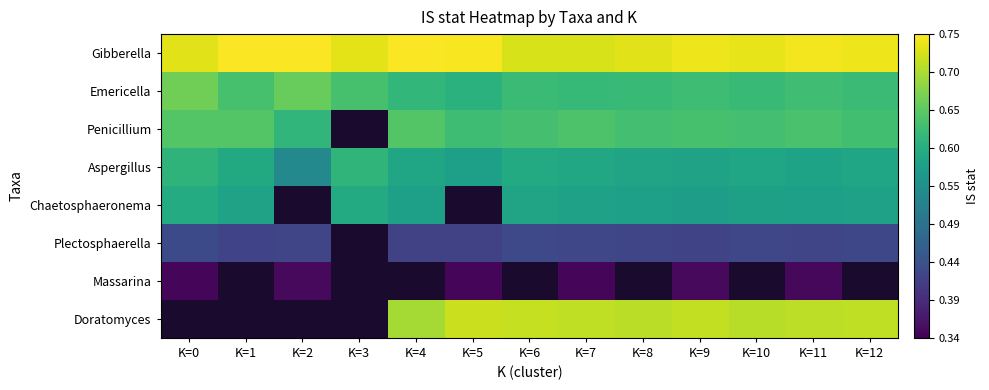

The value of Chaetosphaeronema at K=11 is 0.2. True or false?

False